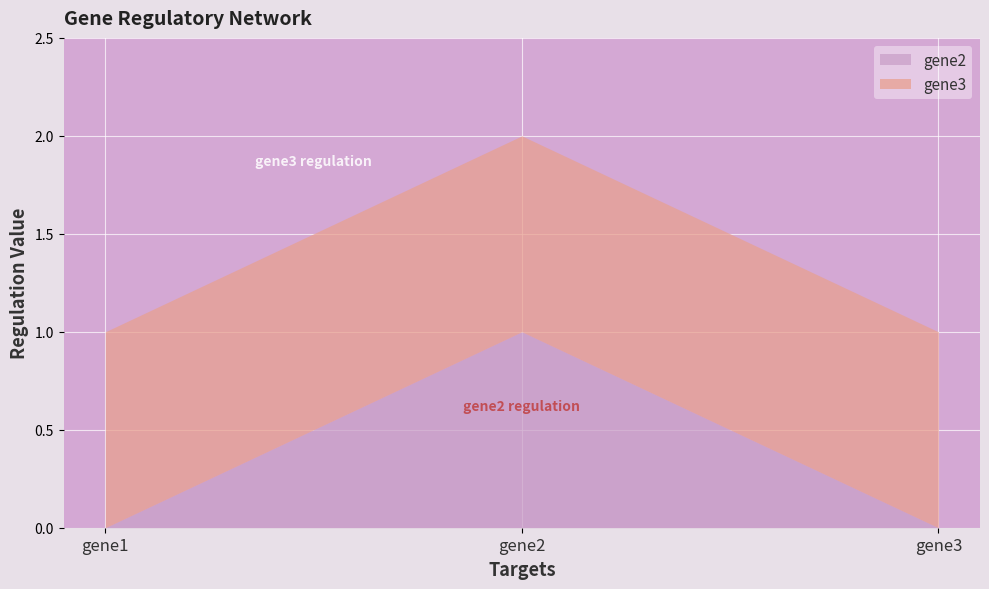

Between gene1 and gene3, which is larger?

gene1